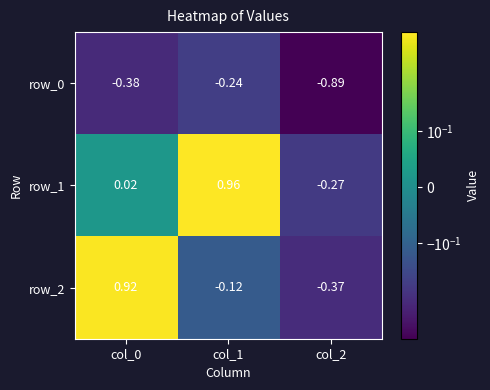

At which category is the sum across all series the highest?

col_1